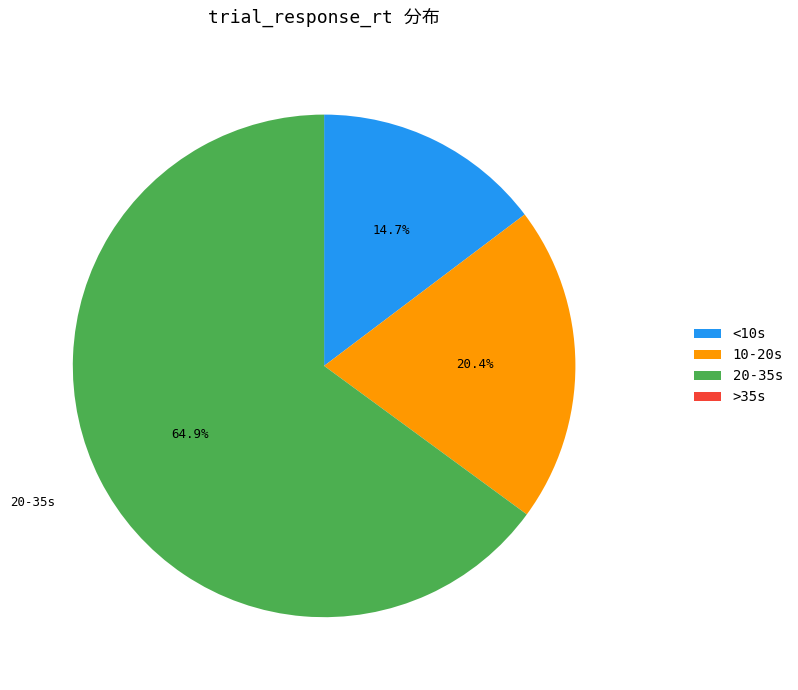

Which category has the biggest portion of the pie?

20-35s